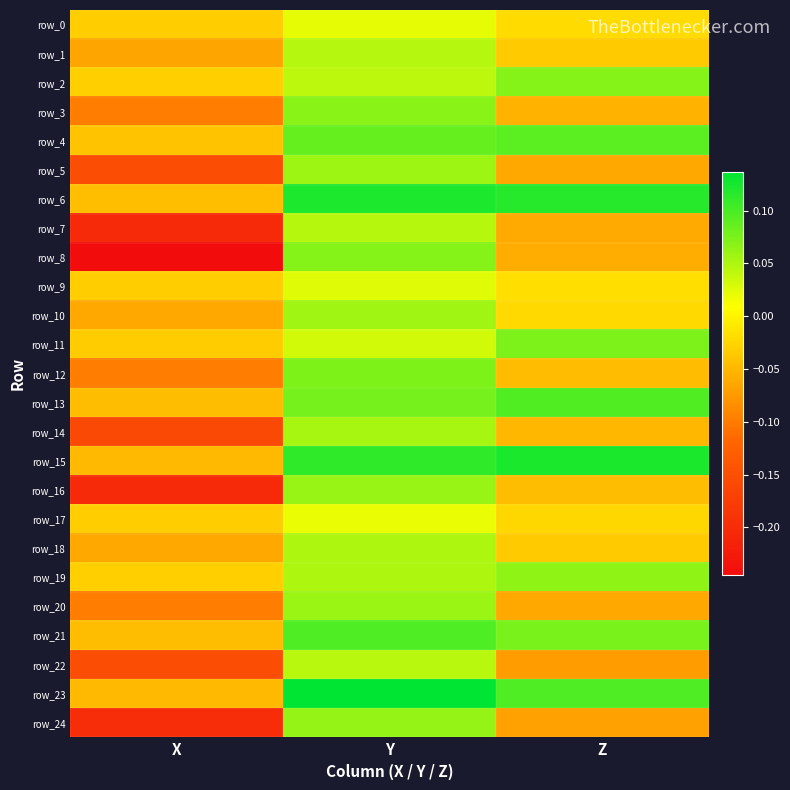

What is the average value of the row_6 series?

0.1